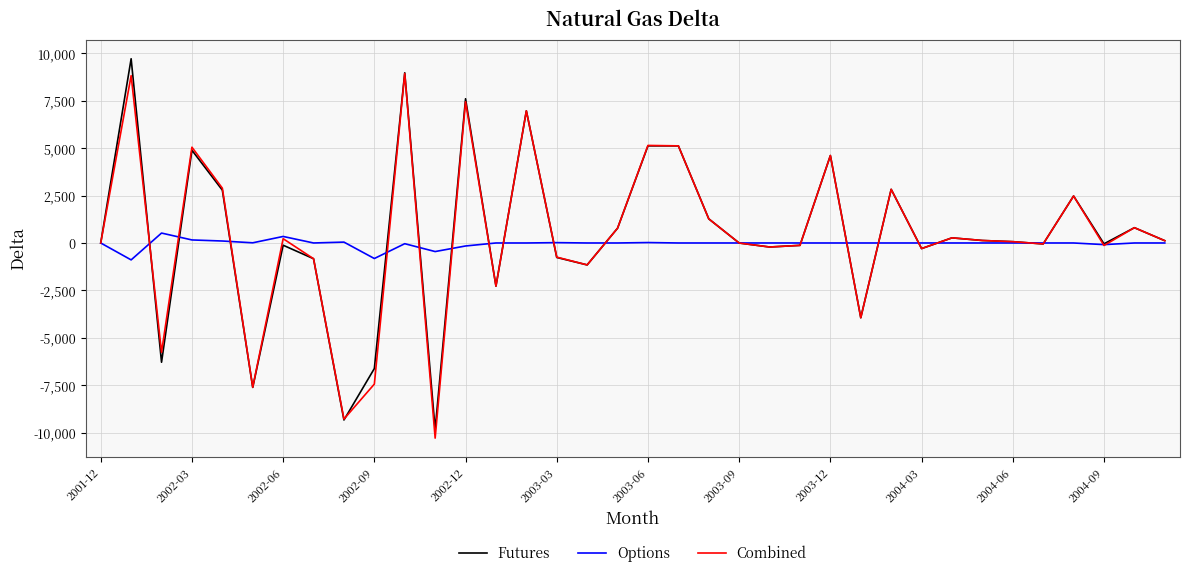

What is the greatest value displayed?

9703.0